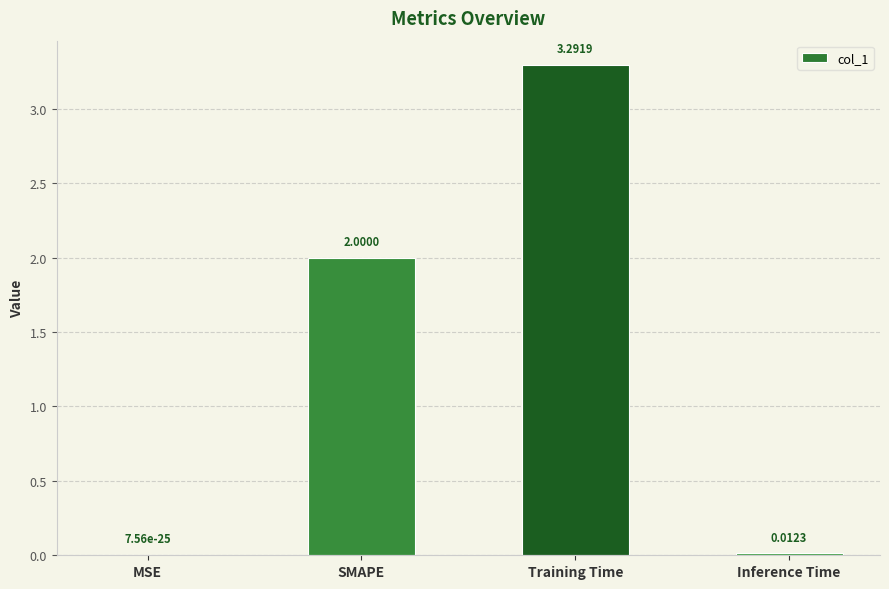

At which category does the chart reach its peak across all series?

Training Time